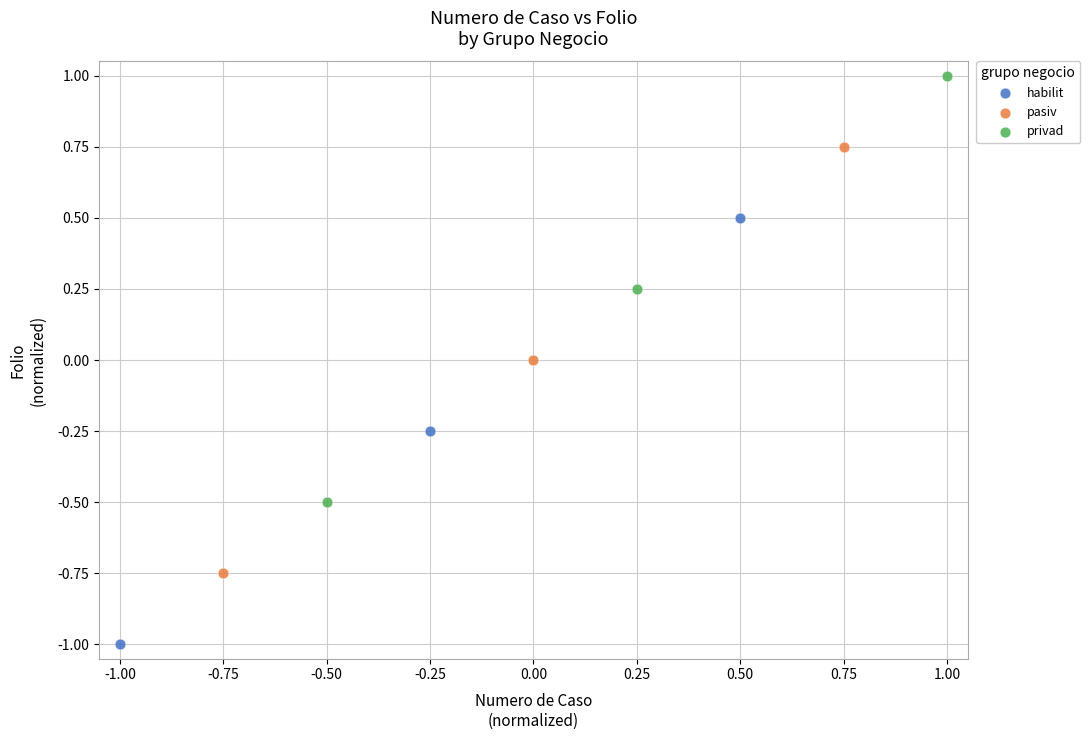

Which series reaches the maximum Y coordinate?

privad